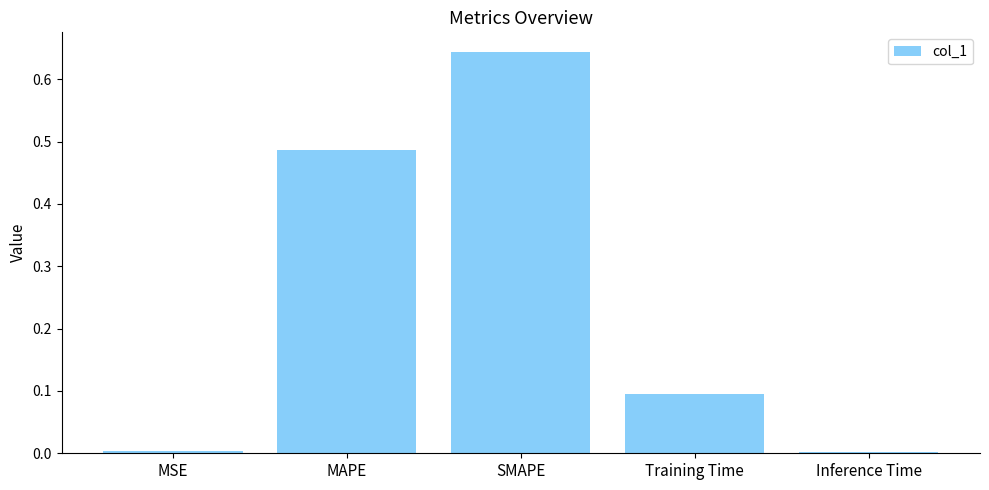

What is the average value?

0.2